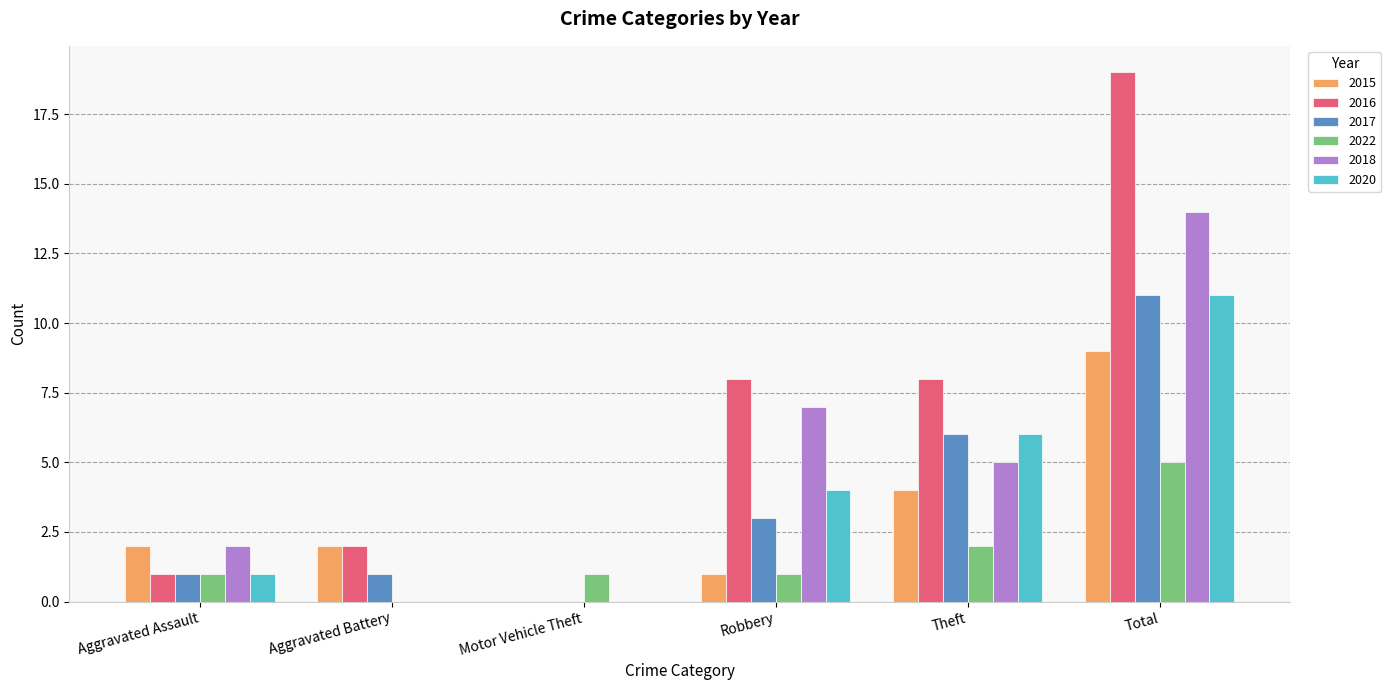

The value of 2017 at Robbery is 3. True or false?

True